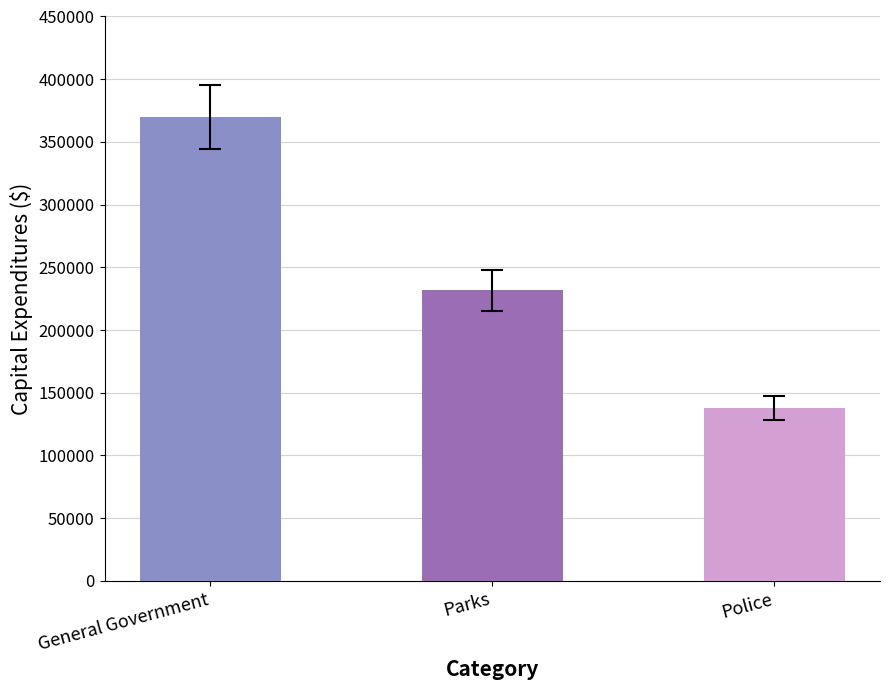

List the labels in order of value, largest first.

General Government, Parks, Police